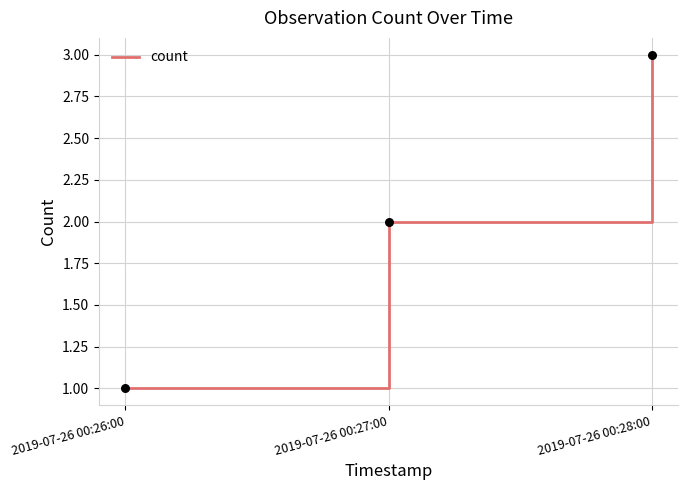

Between 2019-07-26 00:26:00 and 2019-07-26 00:27:00, which is larger?

2019-07-26 00:27:00